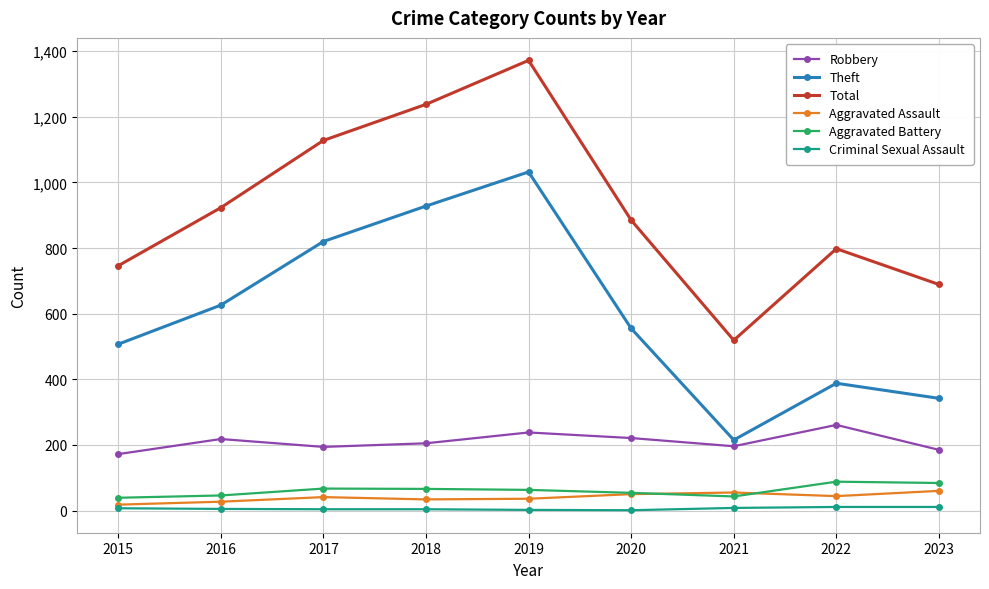

Is it true that Robbery equals 196 at 2021?

True